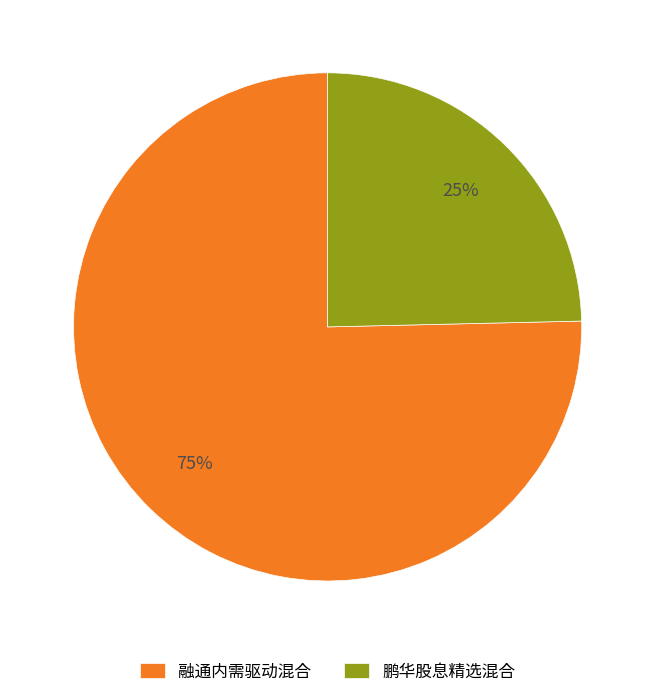

Which category has the biggest portion of the pie?

融通内需驱动混合